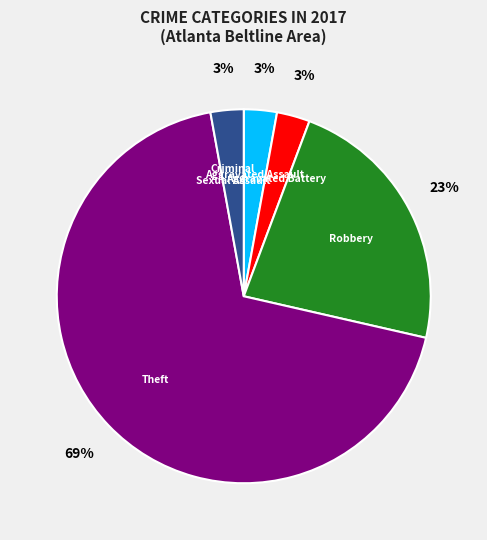

To the nearest percent, what portion does Robbery represent?

23%